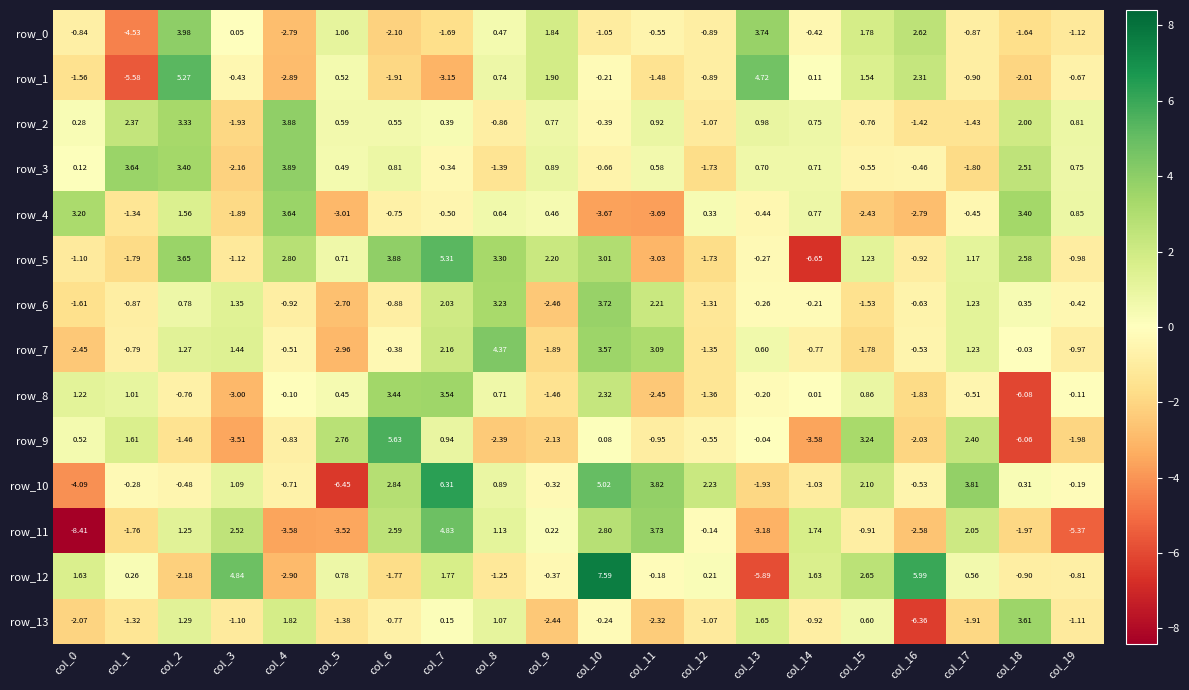

Is the value of row_0 at col_15 greater than the value of row_2 at col_6?

Yes